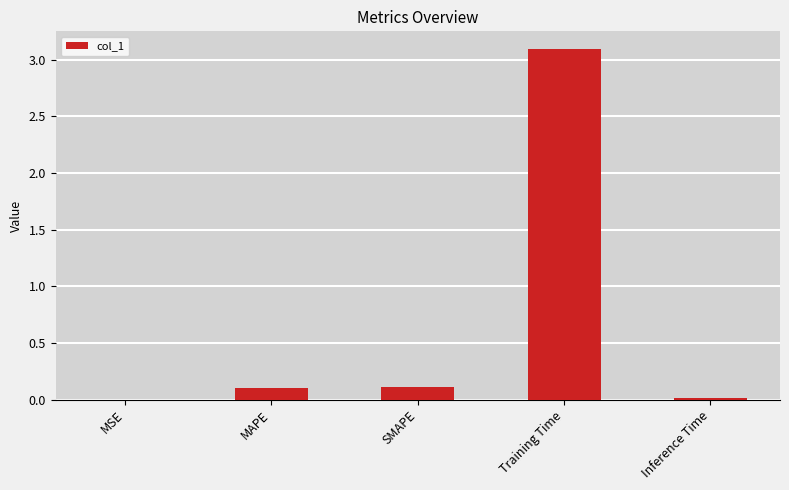

Between Inference Time and MAPE, which is larger?

MAPE